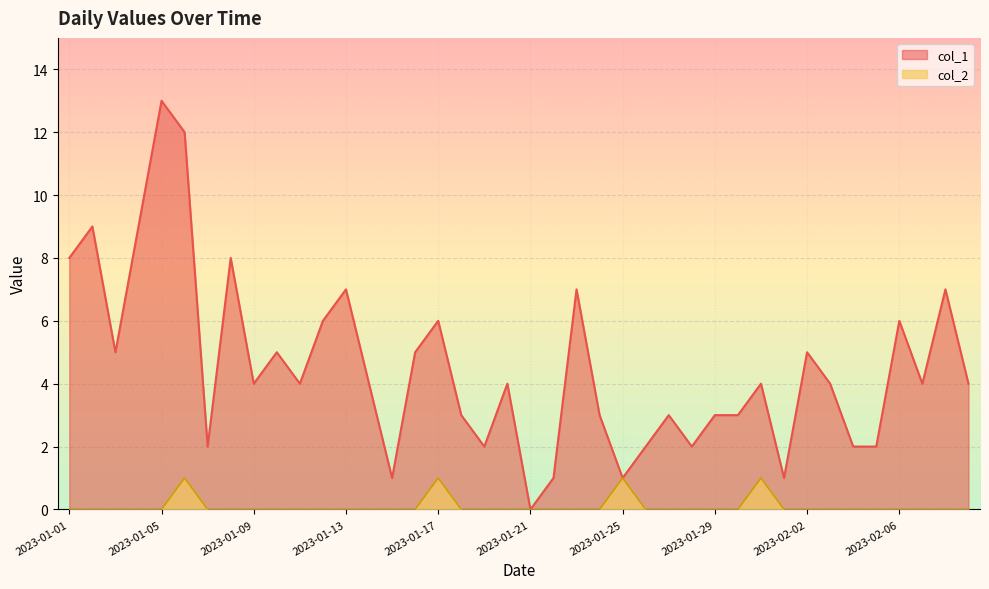

Which category has the lowest value in the col_2 series?

2023-01-01